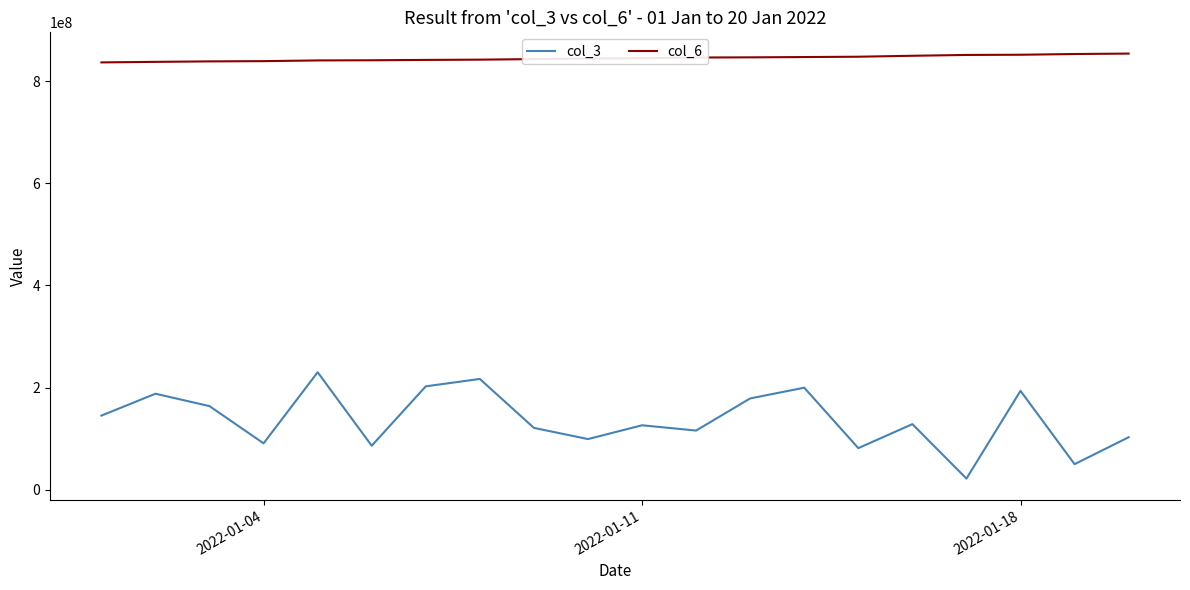

What is the difference between the maximum and minimum values in the col_6 series?

17257975